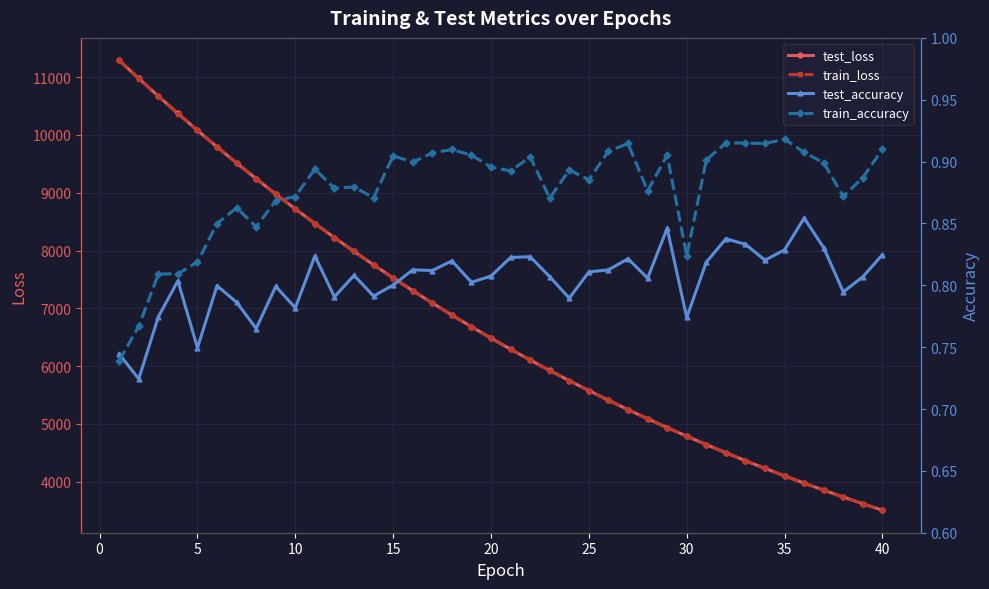

What is the highest value of the test_loss series?

11289.8